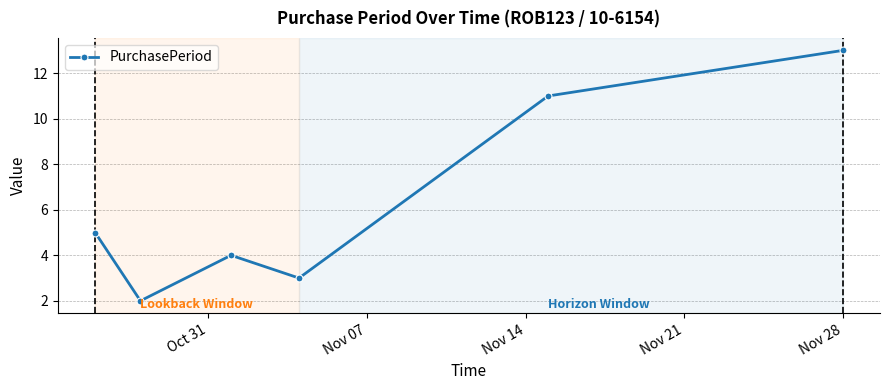

What is the maximum value shown in the chart?

13